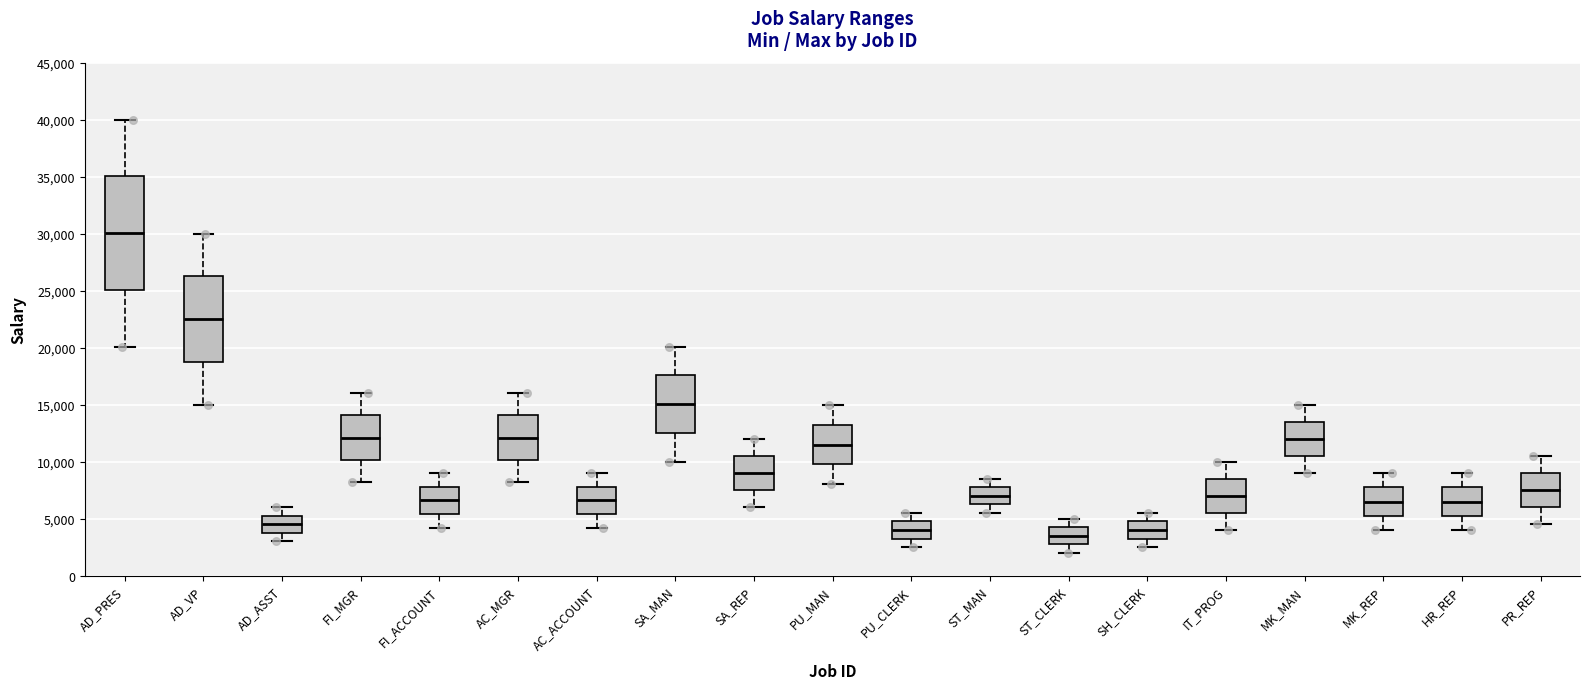

Where is the lower edge of the box for SA_REP on the y-axis? The values are not printed on the chart, so give them approximately, as read against the axis.

7500